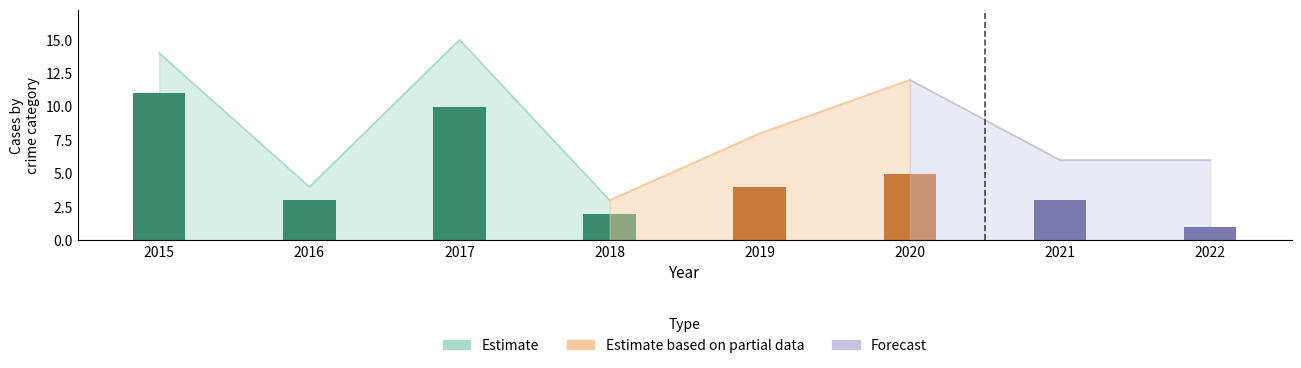

Reading left to right, extract all data points from this chart.

Aggravated Assault: 0	0	1	0	0	4	2	1
Aggravated Battery: 2	1	4	1	4	3	1	4
Robbery: 11	3	10	2	4	5	3	1
Total: 14	4	15	3	8	12	6	6